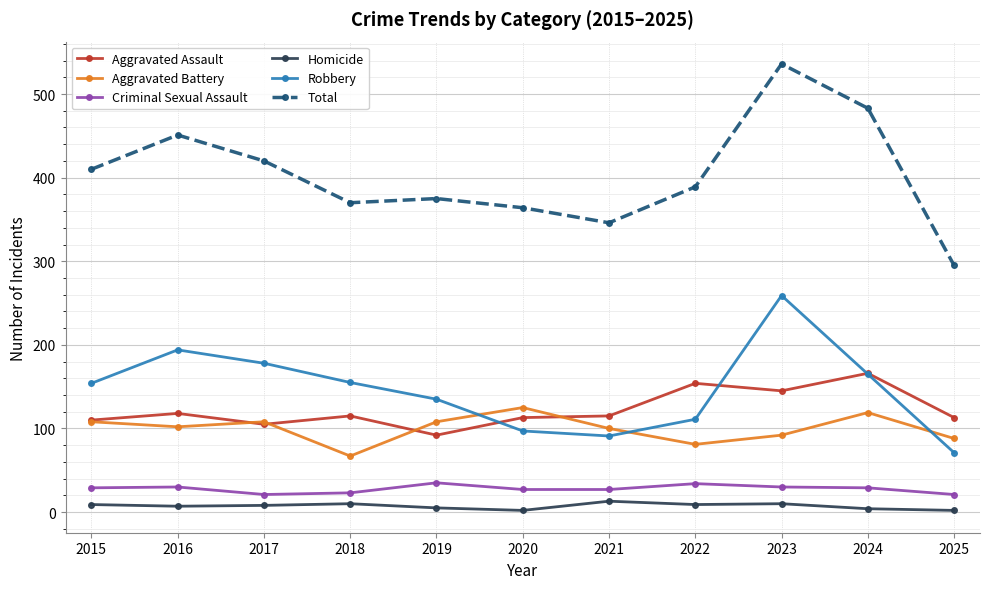

True or false: Aggravated Battery and Robbery intersect in this chart.

True